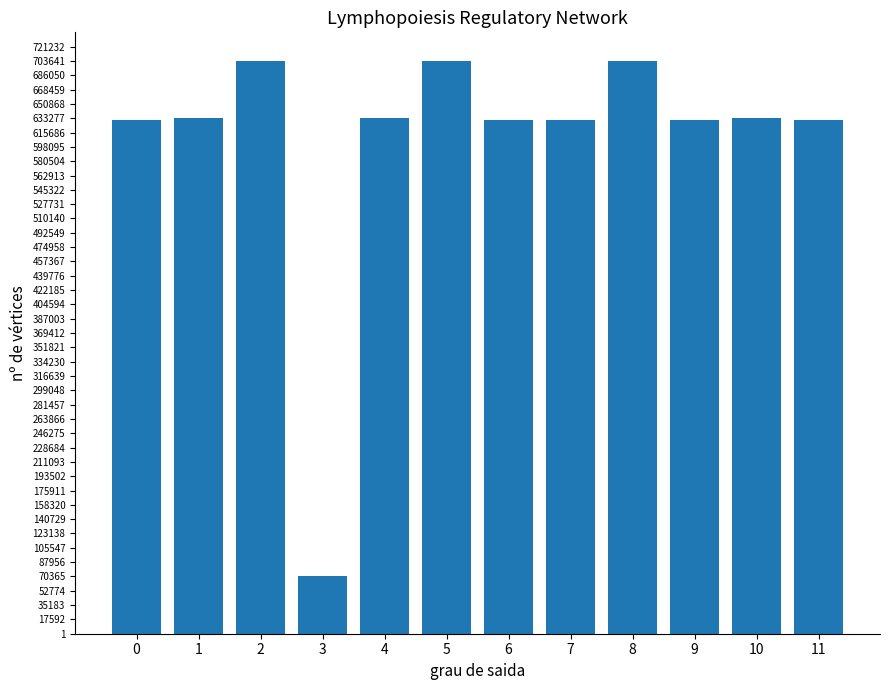

Approximately how many times larger is the value at 4 compared to 3?

9.0